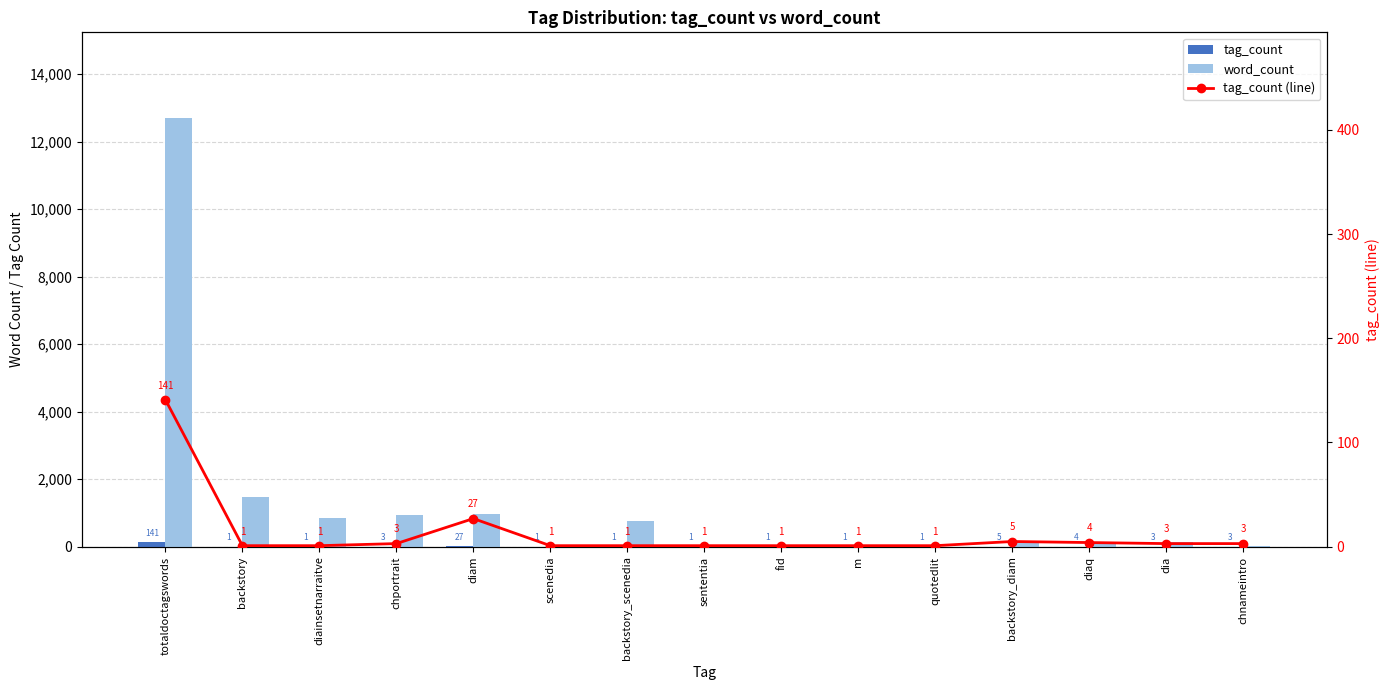

What value does the tag_count (line) series have at sententia?

1